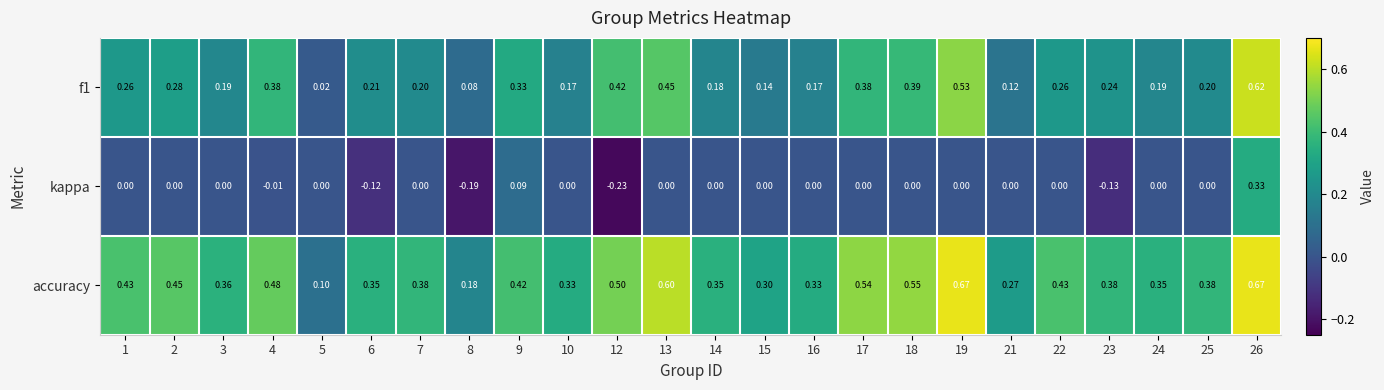

Which series changed the most between 3 and 8?

kappa